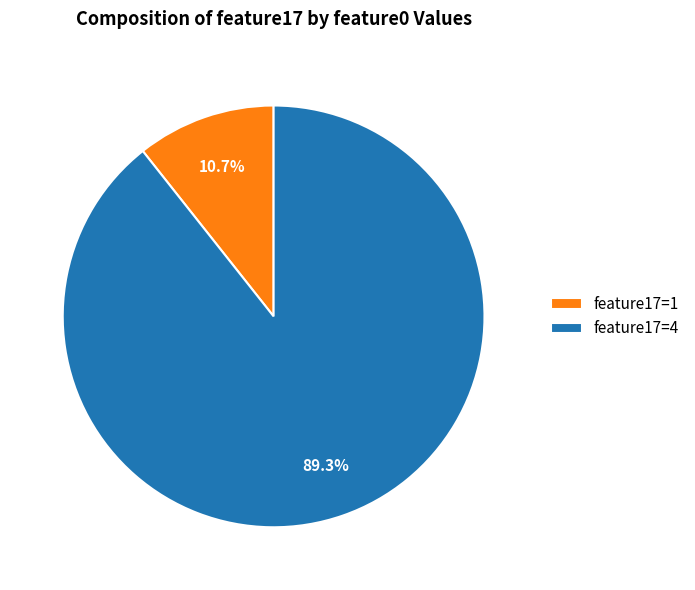

Between feature17=1 and feature17=4, which is larger?

feature17=4